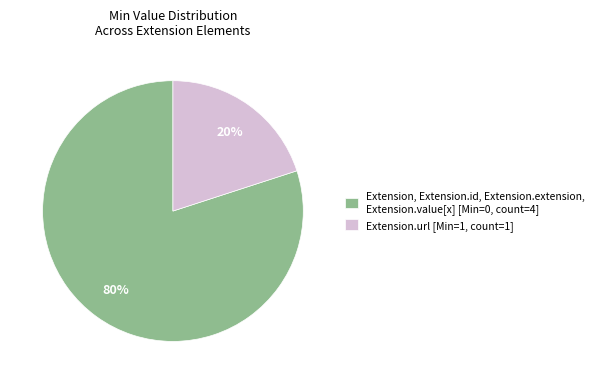

What is the ratio of the value at Extension, Extension.id, Extension.extension, Extension.value[x] [Min=0, count=4] to the value at Extension.url [Min=1, count=1]?

4.0